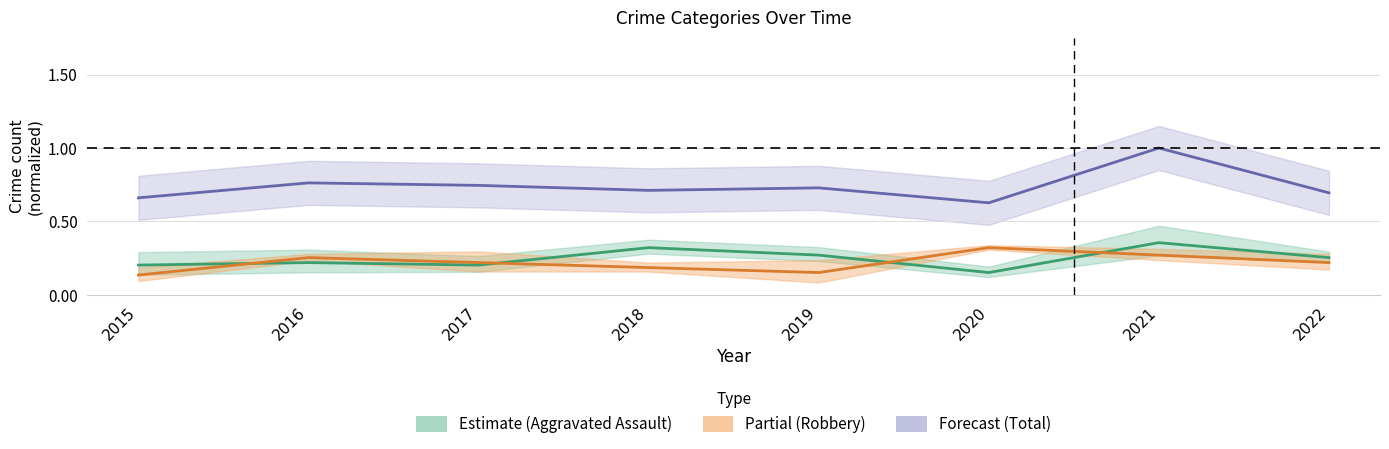

At which category does Aggravated Assault reach its first local peak?

2016